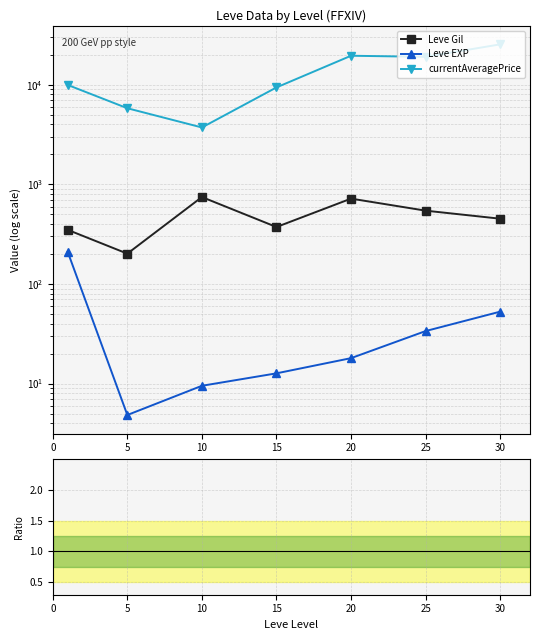

What is the value of the Leve Gil point at the 1st from the left?

349.8